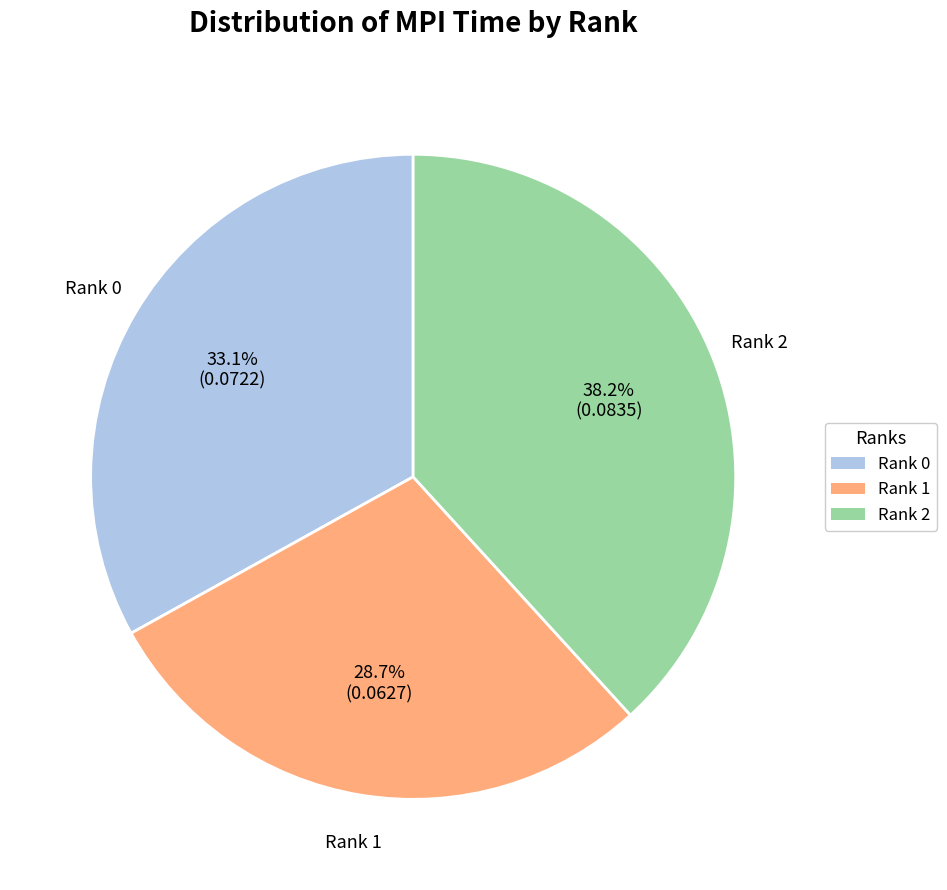

Rank the categories by value from lowest to highest.

Rank 1, Rank 0, Rank 2